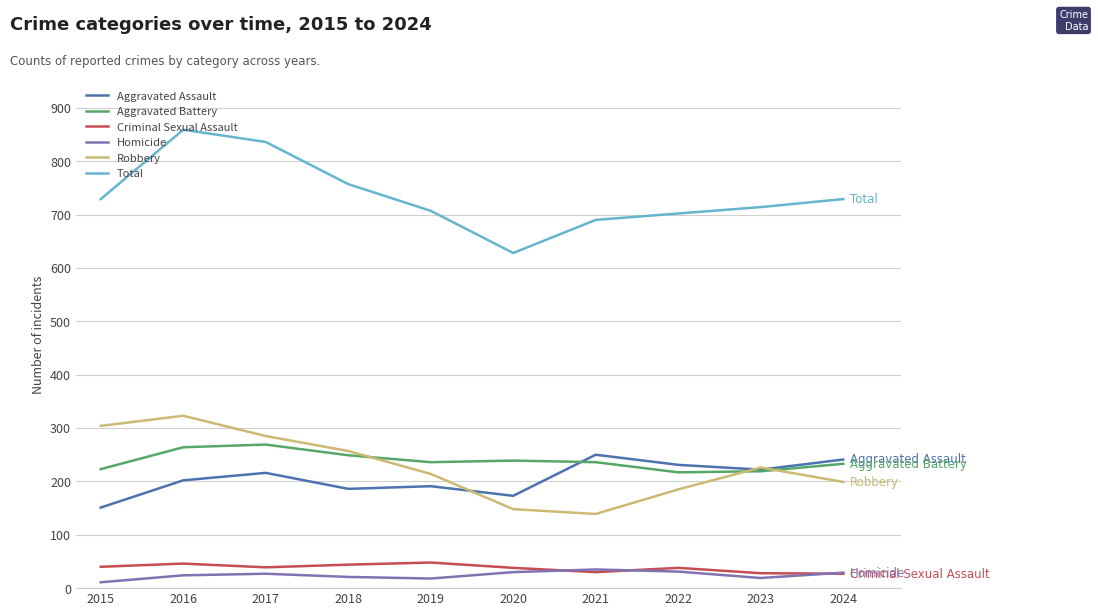

List the series in order of their peak value, lowest first.

Homicide, Criminal Sexual Assault, Aggravated Assault, Aggravated Battery, Robbery, Total